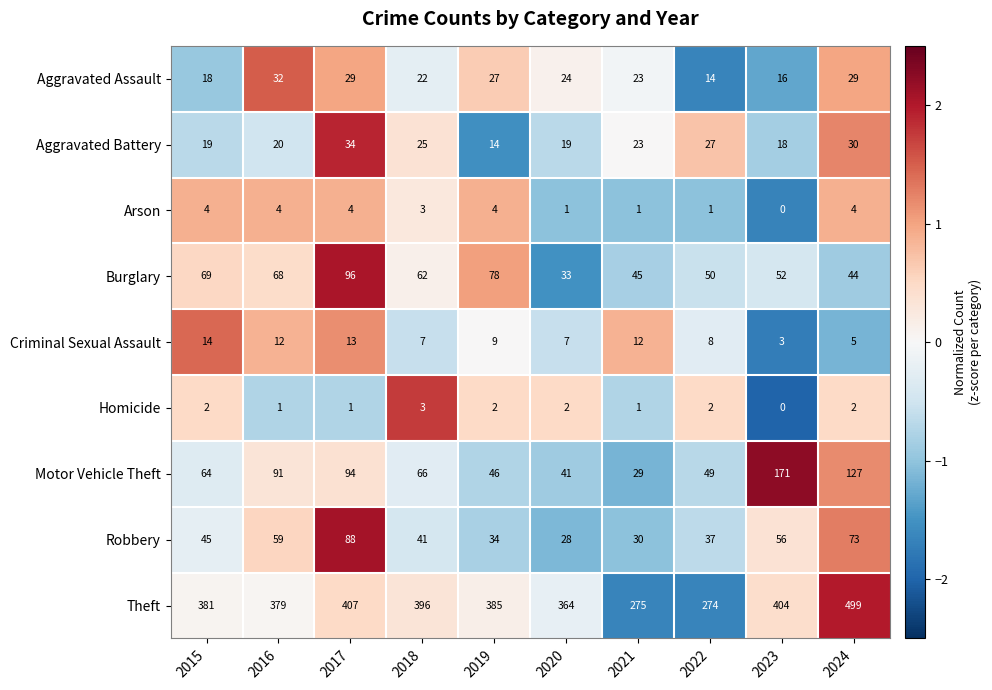

What is the total value across all series at 2015?

616